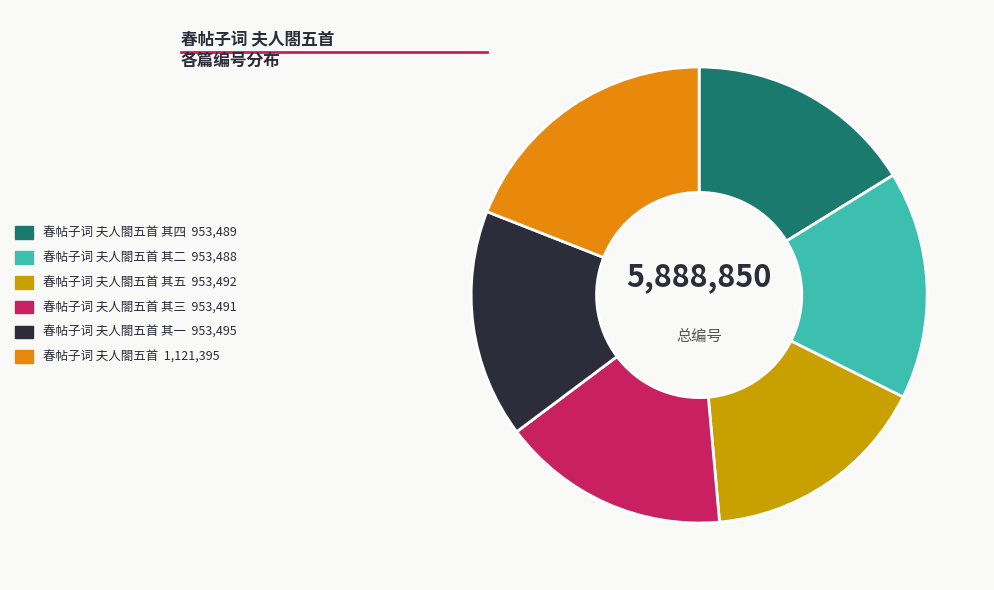

Is there a majority slice in this chart?

No